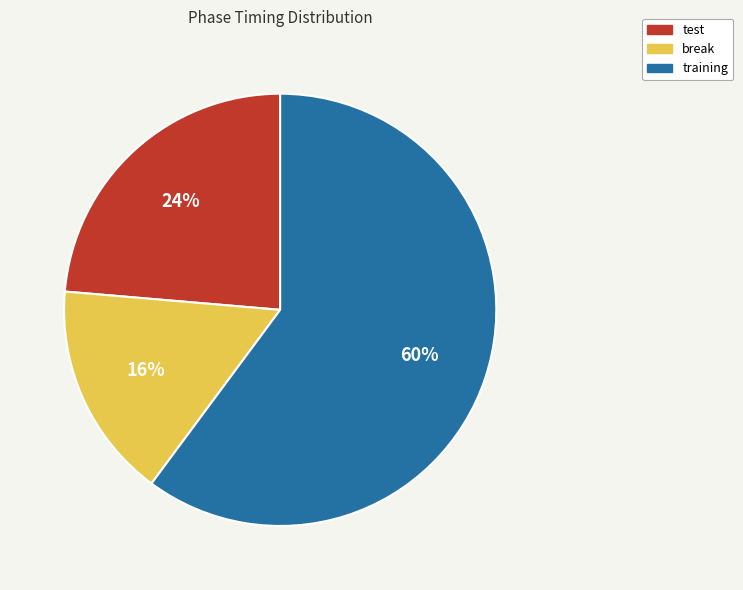

Between break and training, which is larger?

training